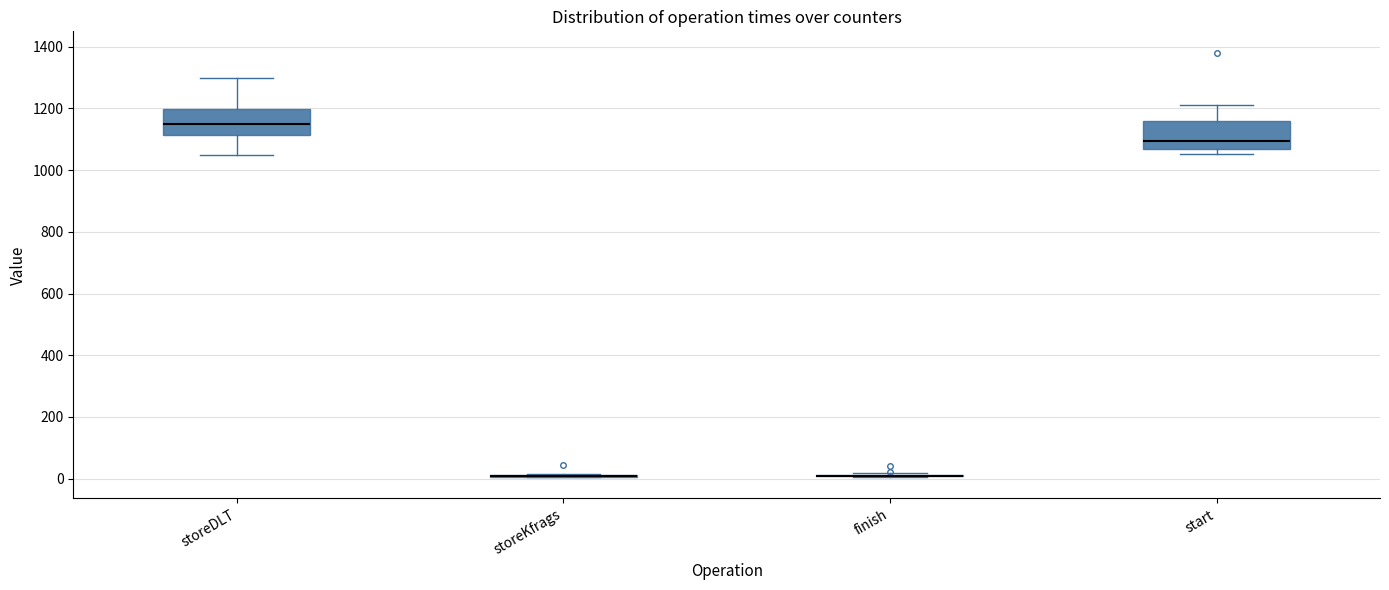

Reading left to right, read every box against the y-axis: the position of its median line, the range the box covers, and the ends of its whiskers. The values are not printed on the chart, so give them approximately, as read against the axis.

storeDLT: median 1160, box 1120 to 1200, whiskers 1040 to 1300
storeKfrags: box collapsed to a line at 0, whiskers 0 to 20
finish: box collapsed to a line at 20, whiskers 0 to 20
start: median 1100, box 1080 to 1160, whiskers 1060 to 1220